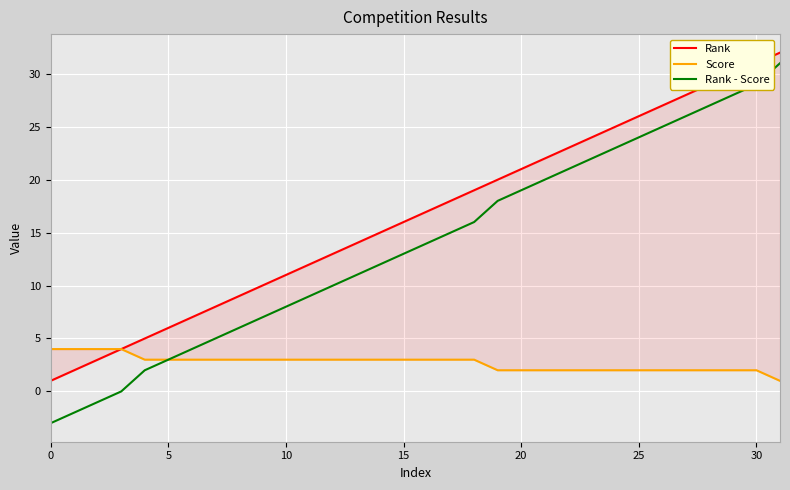

How many lines are shown in the chart?

3